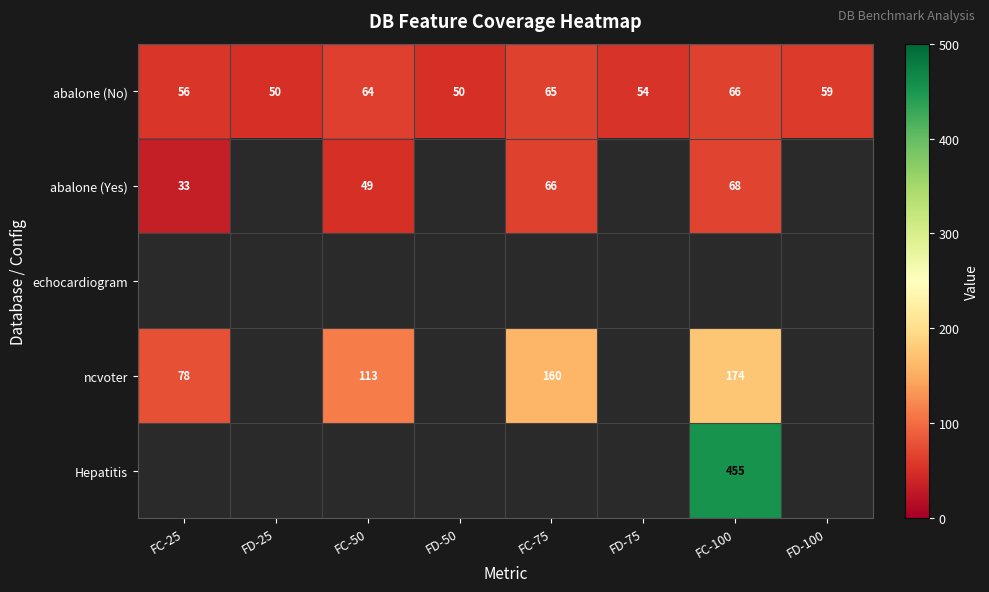

True or false: ncvoter has a value of 54 at FC-100.

False